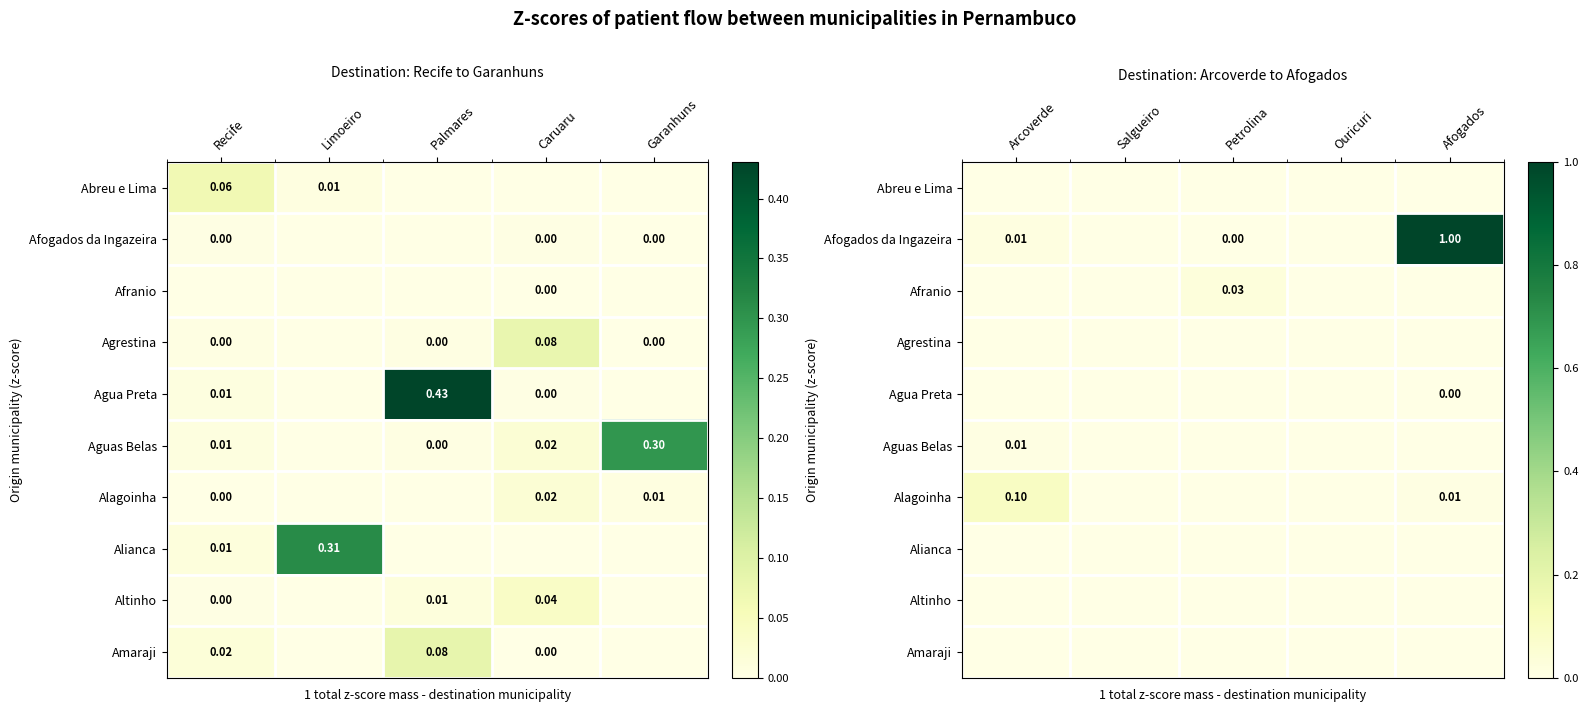

At which label does Afogados da Ingazeira reach its peak?

Afogados